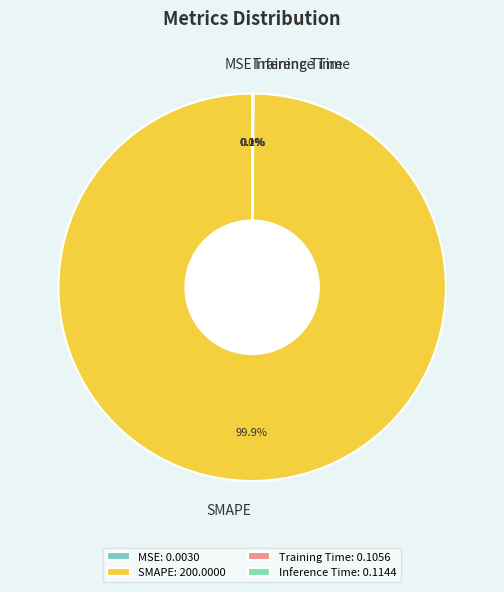

What percentage is the SMAPE slice, to the nearest percent?

100%